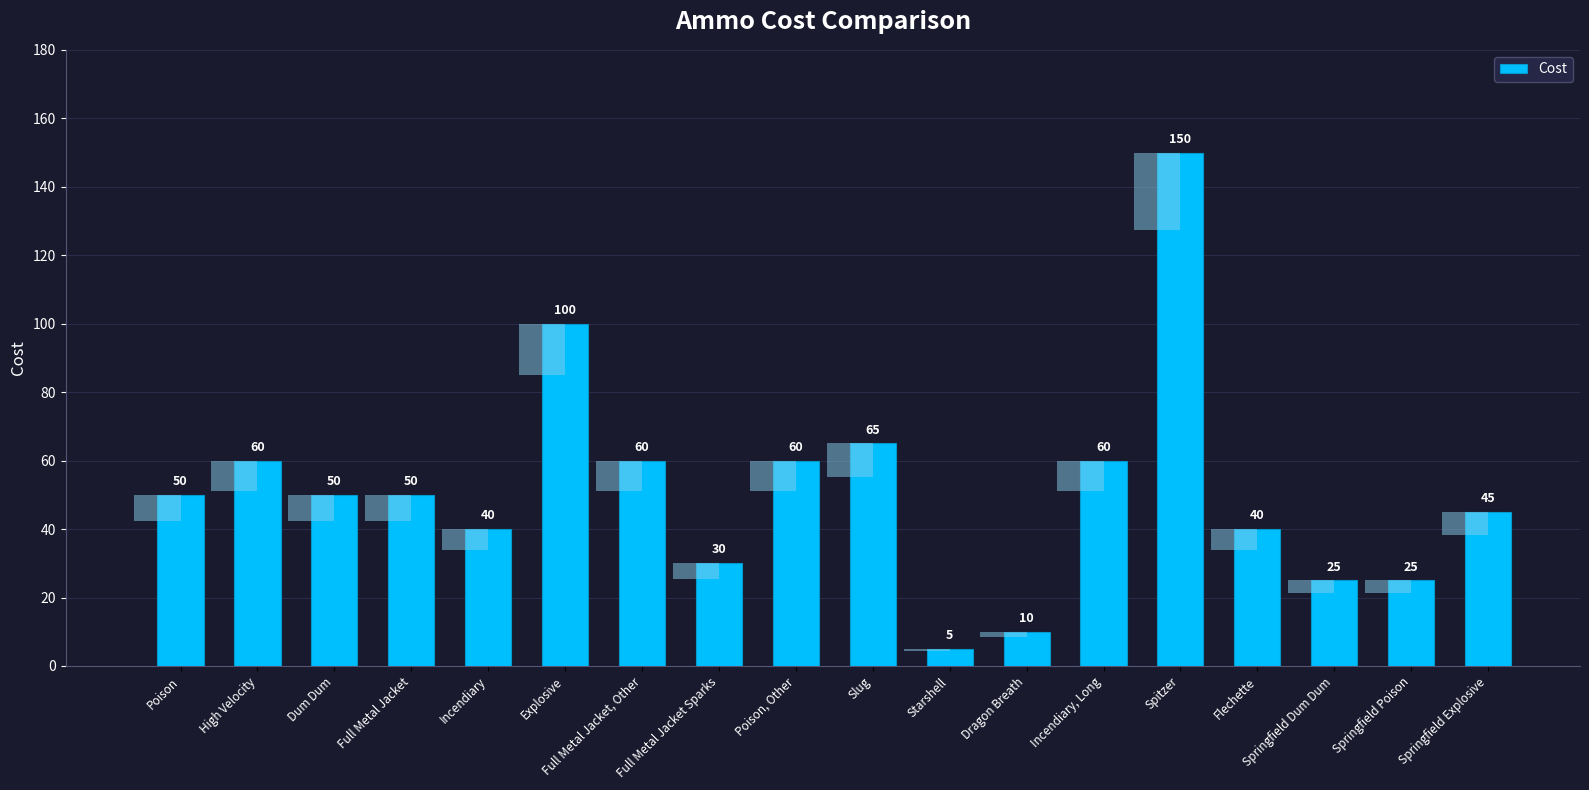

Reading left to right, extract all data points from this chart.

Poison=50	High Velocity=60	Dum Dum=50	Full Metal Jacket=50	Incendiary=40	Explosive=100	Full Metal Jacket, Other=60	Full Metal Jacket Sparks=30	Poison, Other=60	Slug=65	Starshell=5	Dragon Breath=10	Incendiary, Long=60	Spitzer=150	Flechette=40	Springfield Dum Dum=25	Springfield Poison=25	Springfield Explosive=45